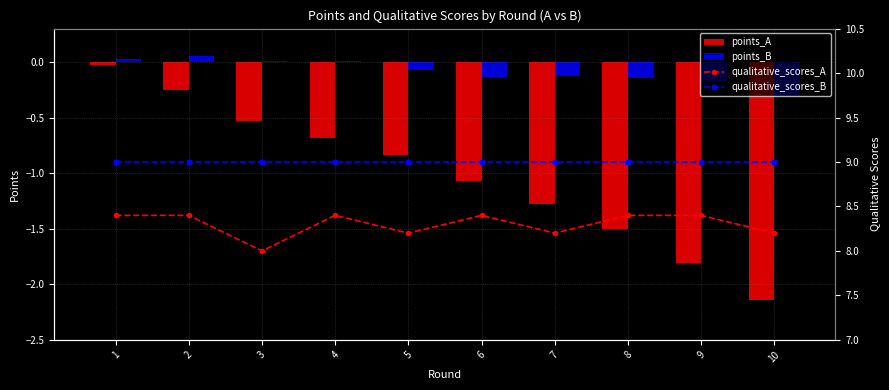

Which series has the largest total across all categories?

qualitative_scores_B